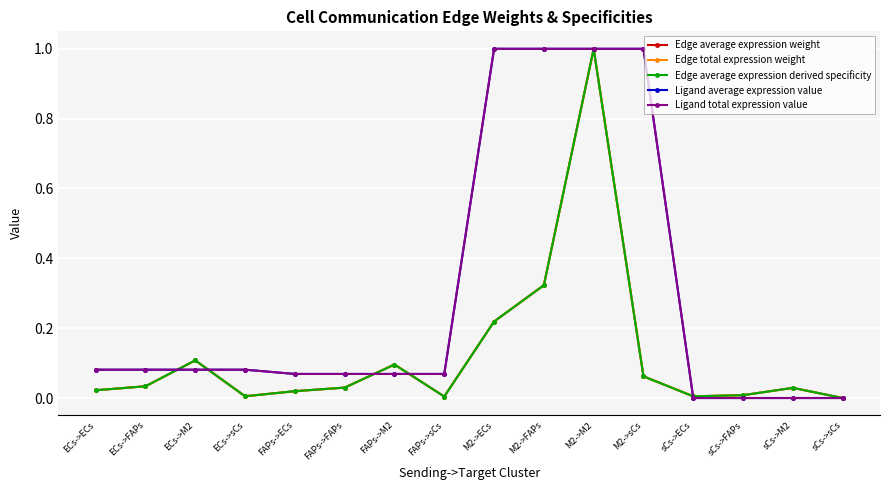

Reading right to left, extract all data points from this chart.

Edge average expression weight: sCs->sCs=0.0	sCs->M2=0.0	sCs->FAPs=0.0	sCs->ECs=0.0	M2->sCs=0.1	M2->M2=1.0	M2->FAPs=0.3	M2->ECs=0.2	FAPs->sCs=0.0	FAPs->M2=0.1	FAPs->FAPs=0.0	FAPs->ECs=0.0	ECs->sCs=0.0	ECs->M2=0.1	ECs->FAPs=0.0	ECs->ECs=0.0
Edge total expression weight: sCs->sCs=0.0	sCs->M2=0.0	sCs->FAPs=0.0	sCs->ECs=0.0	M2->sCs=0.1	M2->M2=1.0	M2->FAPs=0.3	M2->ECs=0.2	FAPs->sCs=0.0	FAPs->M2=0.1	FAPs->FAPs=0.0	FAPs->ECs=0.0	ECs->sCs=0.0	ECs->M2=0.1	ECs->FAPs=0.0	ECs->ECs=0.0
Edge average expression derived specificity: sCs->sCs=0.0	sCs->M2=0.0	sCs->FAPs=0.0	sCs->ECs=0.0	M2->sCs=0.1	M2->M2=1.0	M2->FAPs=0.3	M2->ECs=0.2	FAPs->sCs=0.0	FAPs->M2=0.1	FAPs->FAPs=0.0	FAPs->ECs=0.0	ECs->sCs=0.0	ECs->M2=0.1	ECs->FAPs=0.0	ECs->ECs=0.0
Ligand average expression value: sCs->sCs=0.0	sCs->M2=0.0	sCs->FAPs=0.0	sCs->ECs=0.0	M2->sCs=1.0	M2->M2=1.0	M2->FAPs=1.0	M2->ECs=1.0	FAPs->sCs=0.1	FAPs->M2=0.1	FAPs->FAPs=0.1	FAPs->ECs=0.1	ECs->sCs=0.1	ECs->M2=0.1	ECs->FAPs=0.1	ECs->ECs=0.1
Ligand total expression value: sCs->sCs=0.0	sCs->M2=0.0	sCs->FAPs=0.0	sCs->ECs=0.0	M2->sCs=1.0	M2->M2=1.0	M2->FAPs=1.0	M2->ECs=1.0	FAPs->sCs=0.1	FAPs->M2=0.1	FAPs->FAPs=0.1	FAPs->ECs=0.1	ECs->sCs=0.1	ECs->M2=0.1	ECs->FAPs=0.1	ECs->ECs=0.1